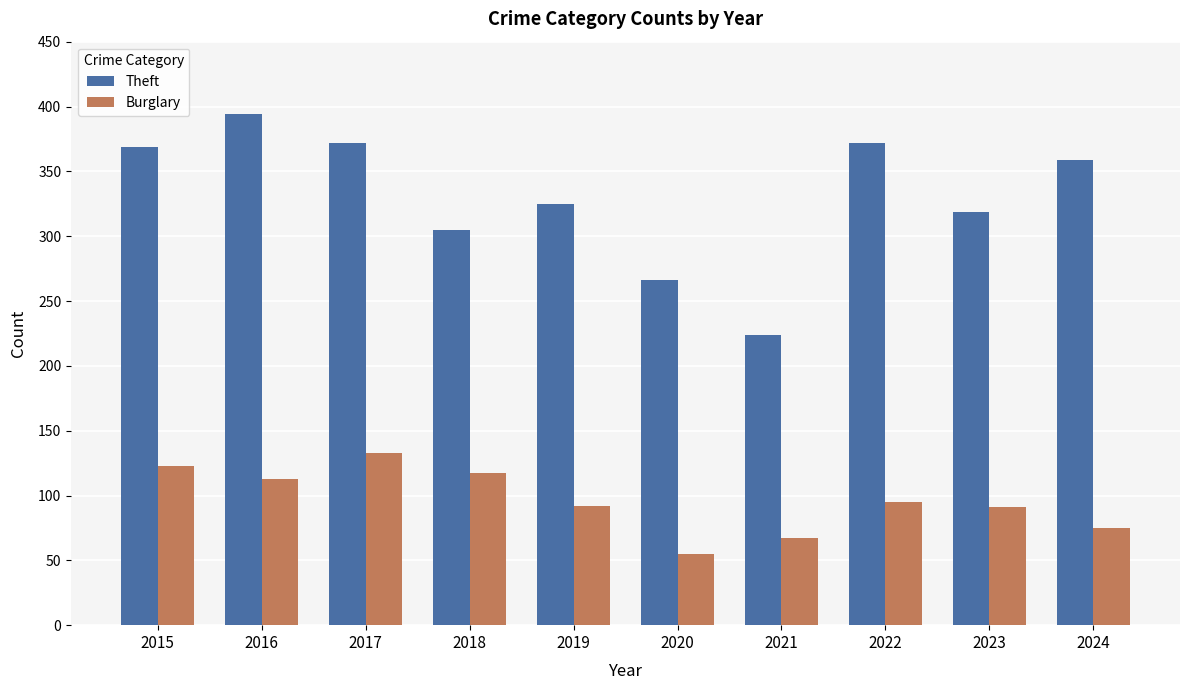

How many bars are there in total?

20